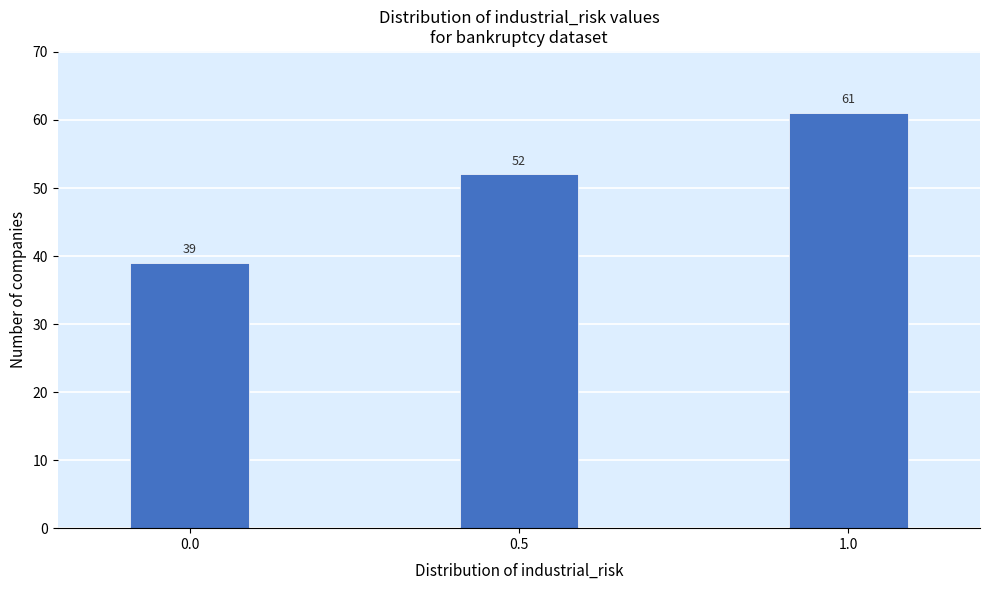

Reading left to right, transcribe all the data shown in this chart.

0.0=39	0.5=52	1.0=61